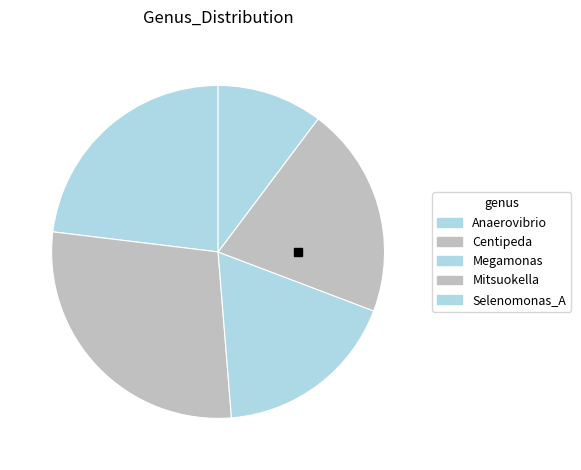

How many segments does this pie chart have?

5